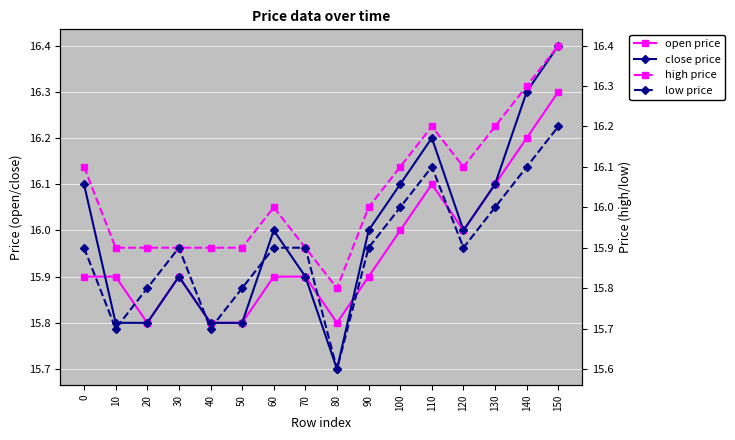

Does the chart display data point markers on the line(s)?

Yes